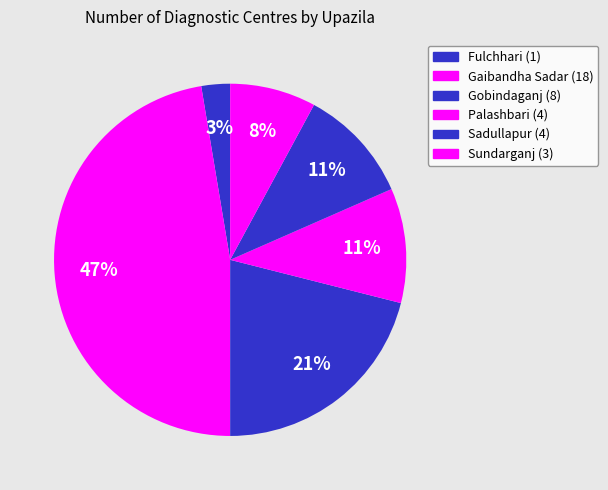

To the nearest percent, what is the combined percentage of Fulchhari and Sadullapur?

13%